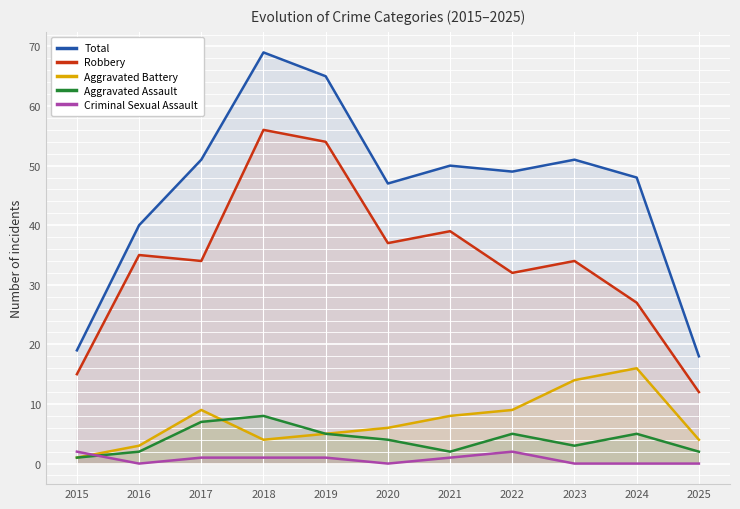

True or false: Aggravated Battery and Criminal Sexual Assault cross at least once.

True